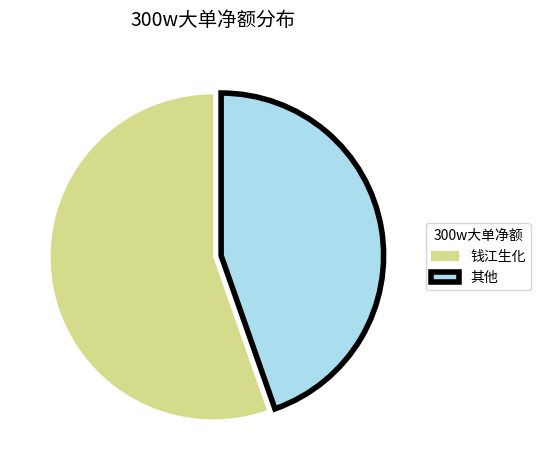

Is there any slice that represents more than half of the pie?

Yes